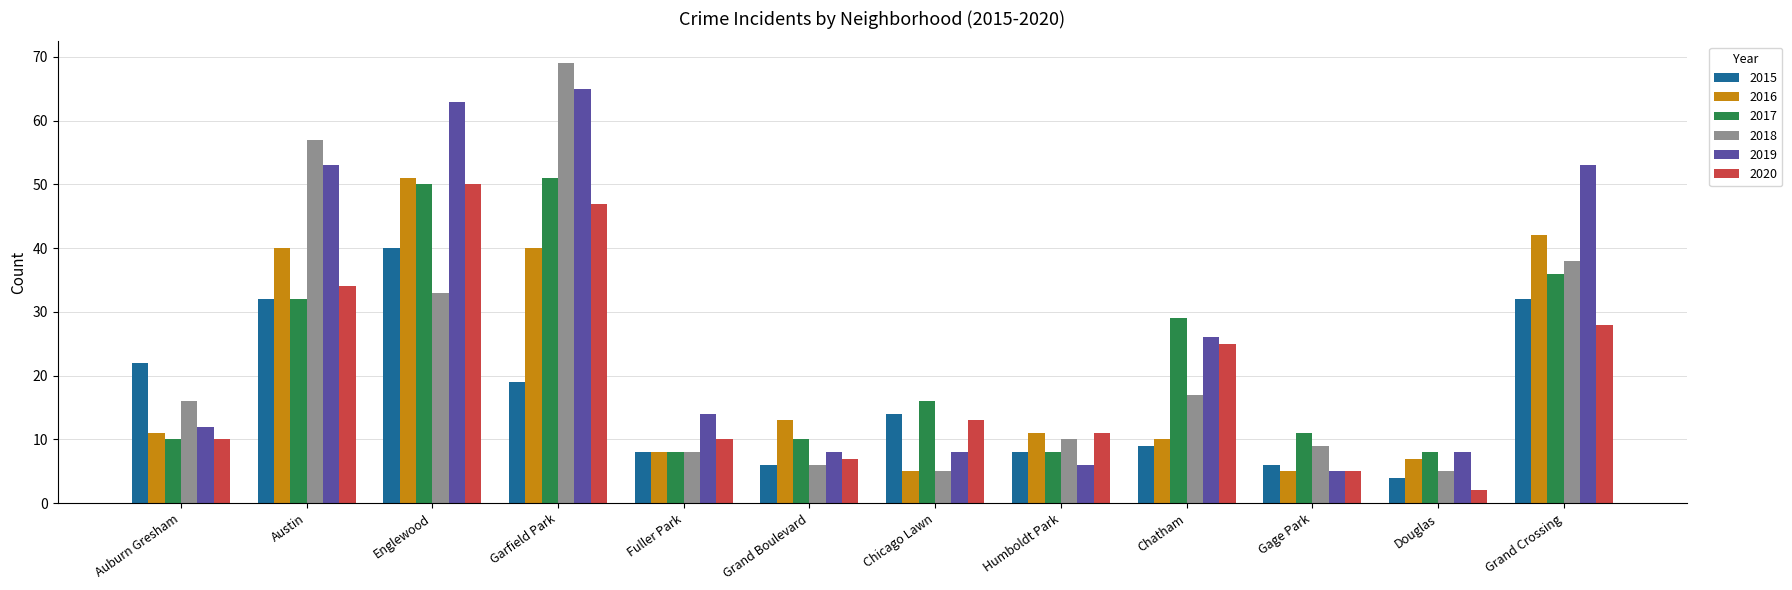

How many values in the 2019 series are below 14?

6